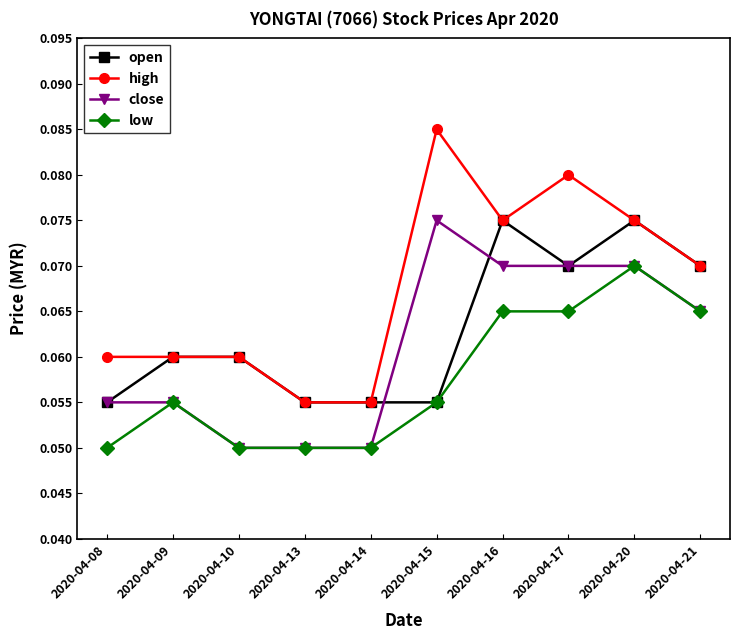

True or false: low has a value of 0.0 at 2020-04-16.

False